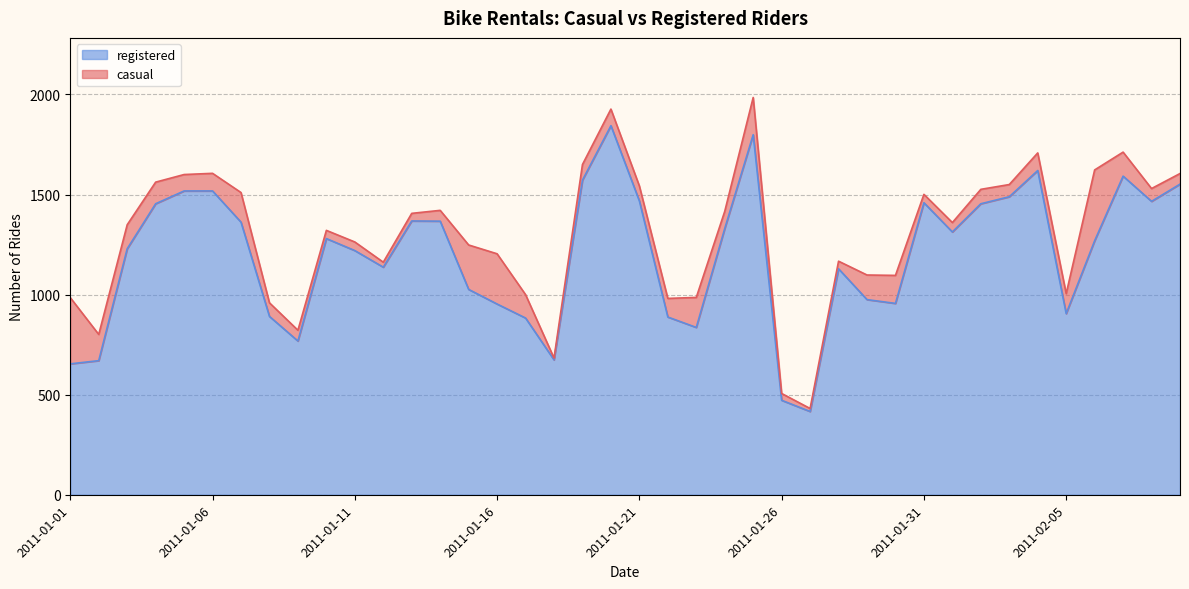

Rank the categories by value from highest to lowest.

2011-01-20, 2011-01-25, 2011-02-04, 2011-02-07, 2011-01-19, 2011-02-09, 2011-01-05, 2011-01-06, 2011-02-03, 2011-01-21, 2011-02-08, 2011-01-31, 2011-01-04, 2011-02-02, 2011-01-13, 2011-01-14, 2011-01-07, 2011-01-24, 2011-02-01, 2011-01-10, 2011-02-06, 2011-01-03, 2011-01-11, 2011-01-12, 2011-01-28, 2011-01-15, 2011-01-29, 2011-01-30, 2011-01-16, 2011-02-05, 2011-01-08, 2011-01-22, 2011-01-17, 2011-01-23, 2011-01-09, 2011-01-18, 2011-01-02, 2011-01-01, 2011-01-26, 2011-01-27